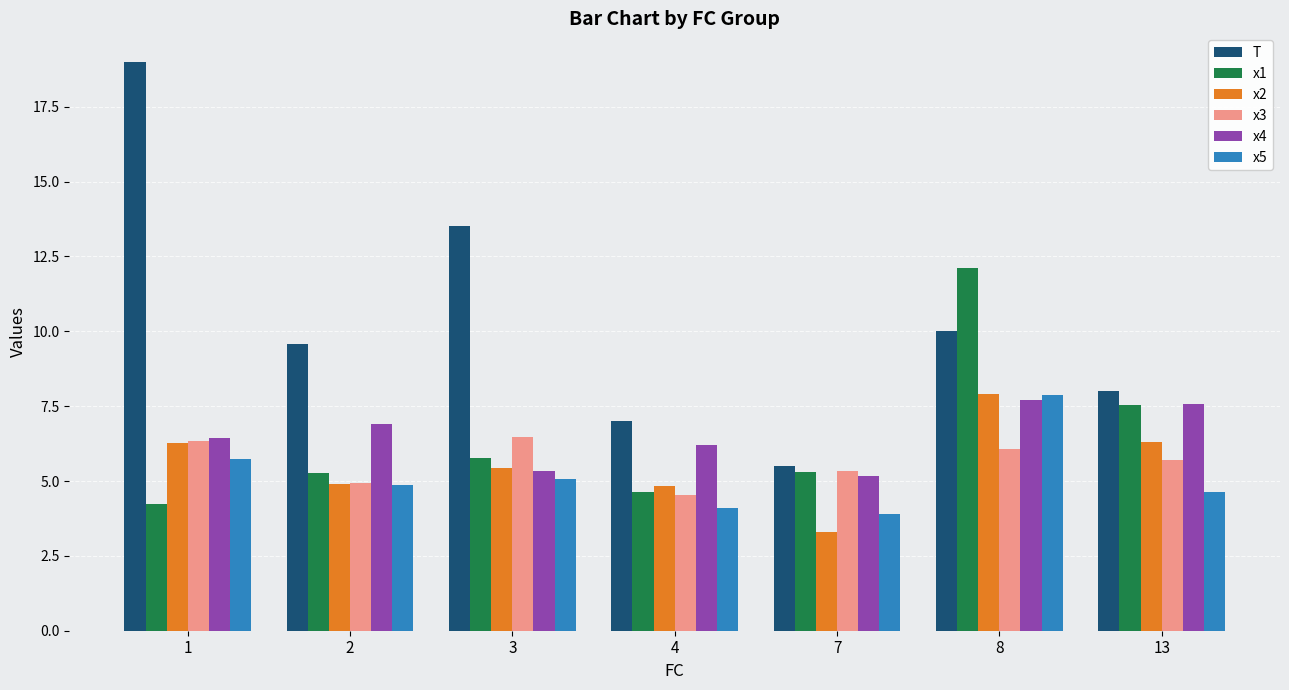

What is the value of the x2 bar at the 1st from the left?

6.3